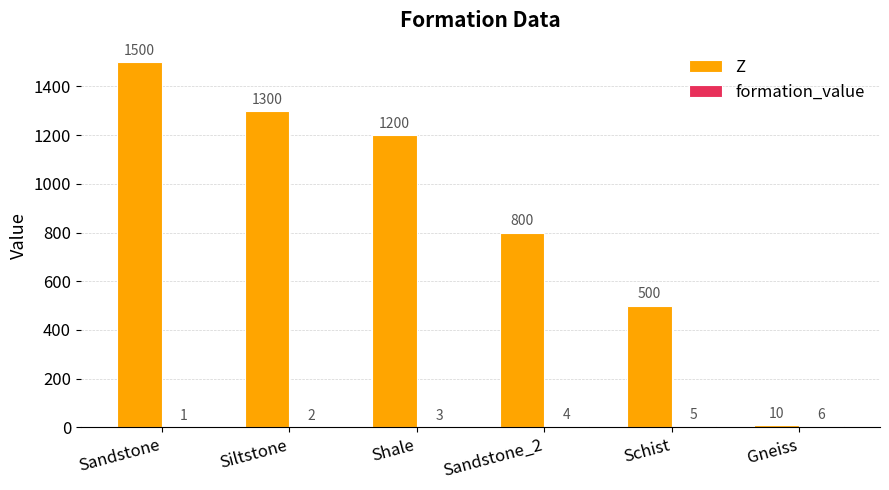

Are the bars grouped side by side (vs. stacked)?

Yes